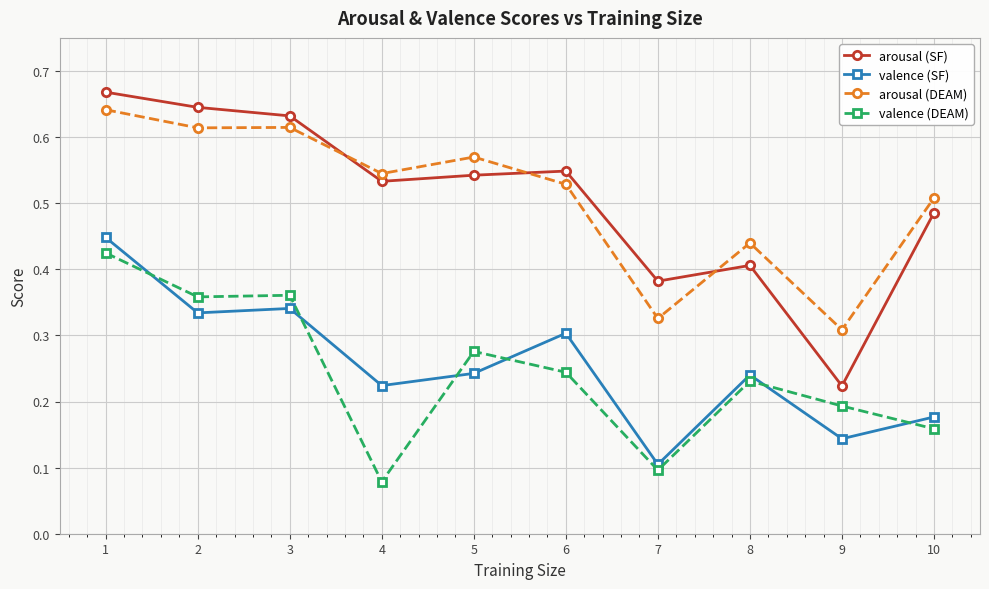

Is the value of valence (SF) at 8 greater than the value of arousal (SF) at 3?

No